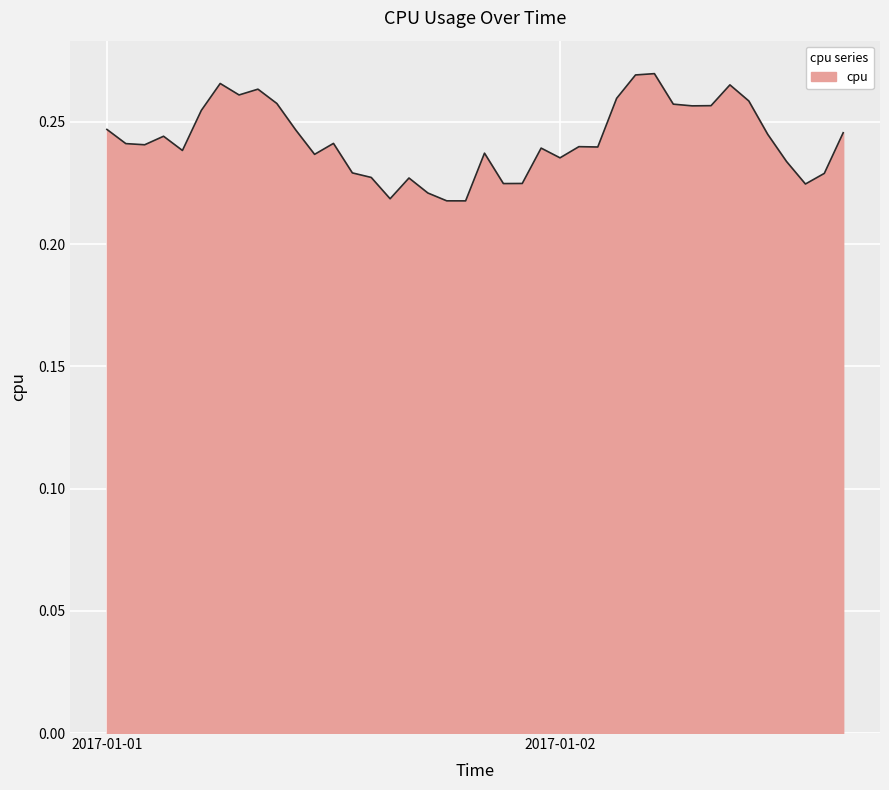

Rank the categories by value from highest to lowest.

2017-01-02 05:00:00, 2017-01-02 04:00:00, 2017-01-01 06:00:00, 2017-01-02 09:00:00, 2017-01-01 08:00:00, 2017-01-01 07:00:00, 2017-01-02 03:00:00, 2017-01-02 10:00:00, 2017-01-01 09:00:00, 2017-01-02 06:00:00, 2017-01-02 08:00:00, 2017-01-02 07:00:00, 2017-01-01 05:00:00, 2017-01-01 00:00:00, 2017-01-01 10:00:00, 2017-01-02 15:00:00, 2017-01-02 11:00:00, 2017-01-01 03:00:00, 2017-01-01 12:00:00, 2017-01-01 01:00:00, 2017-01-01 02:00:00, 2017-01-02 01:00:00, 2017-01-02 02:00:00, 2017-01-01 23:00:00, 2017-01-01 04:00:00, 2017-01-01 20:00:00, 2017-01-01 11:00:00, 2017-01-02 00:00:00, 2017-01-02 12:00:00, 2017-01-01 13:00:00, 2017-01-02 14:00:00, 2017-01-01 14:00:00, 2017-01-01 16:00:00, 2017-01-01 22:00:00, 2017-01-01 21:00:00, 2017-01-02 13:00:00, 2017-01-01 17:00:00, 2017-01-01 15:00:00, 2017-01-01 18:00:00, 2017-01-01 19:00:00